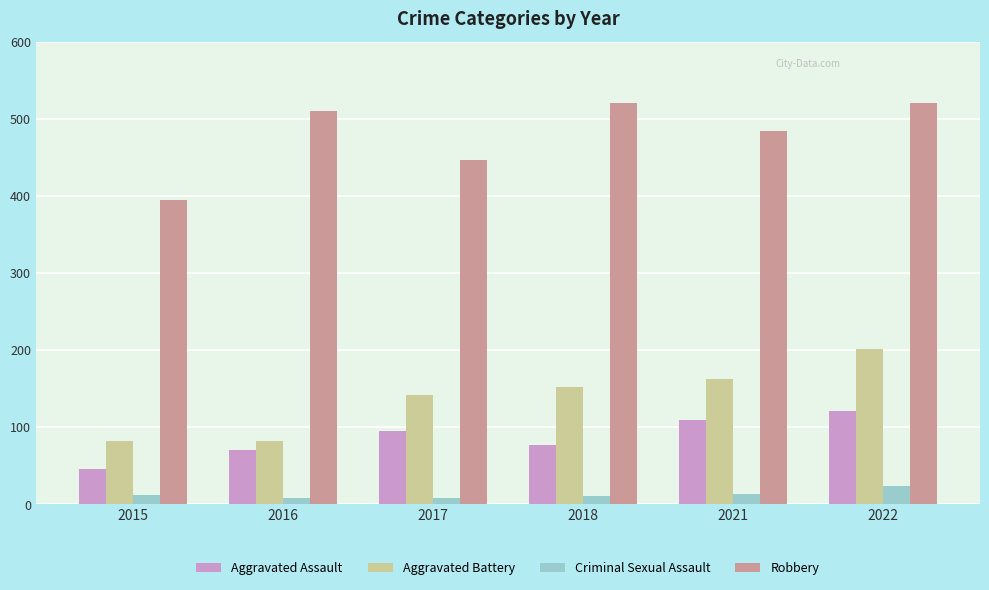

Are the bars grouped side by side (vs. stacked)?

Yes